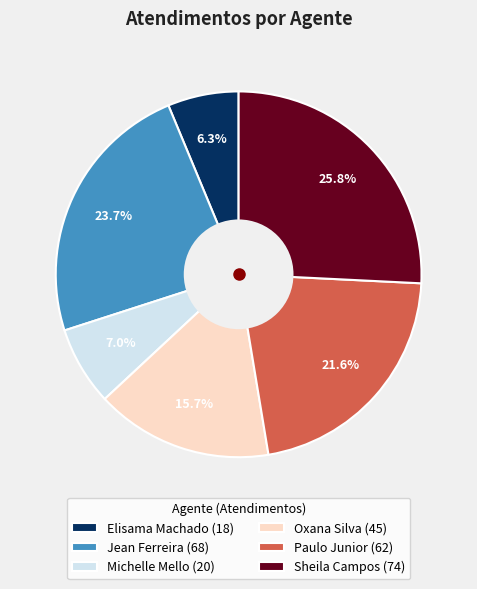

Rank the categories by value from highest to lowest.

Sheila Campos (74), Jean Ferreira (68), Paulo Junior (62), Oxana Silva (45), Michelle Mello (20), Elisama Machado (18)